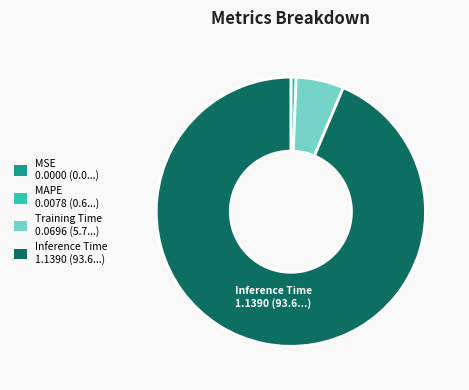

Is there a majority slice in this chart?

Yes